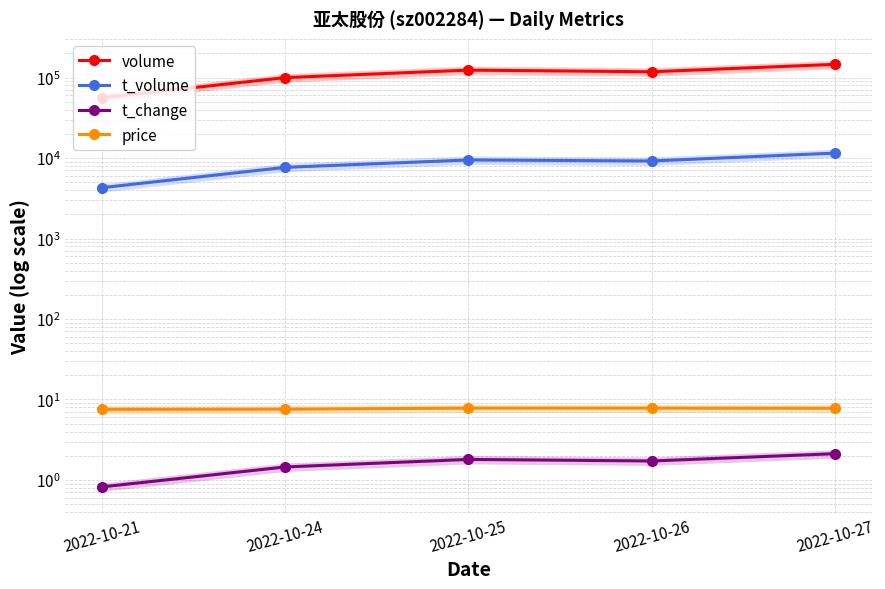

What is the difference between the maximum and minimum values in the price series?

0.3